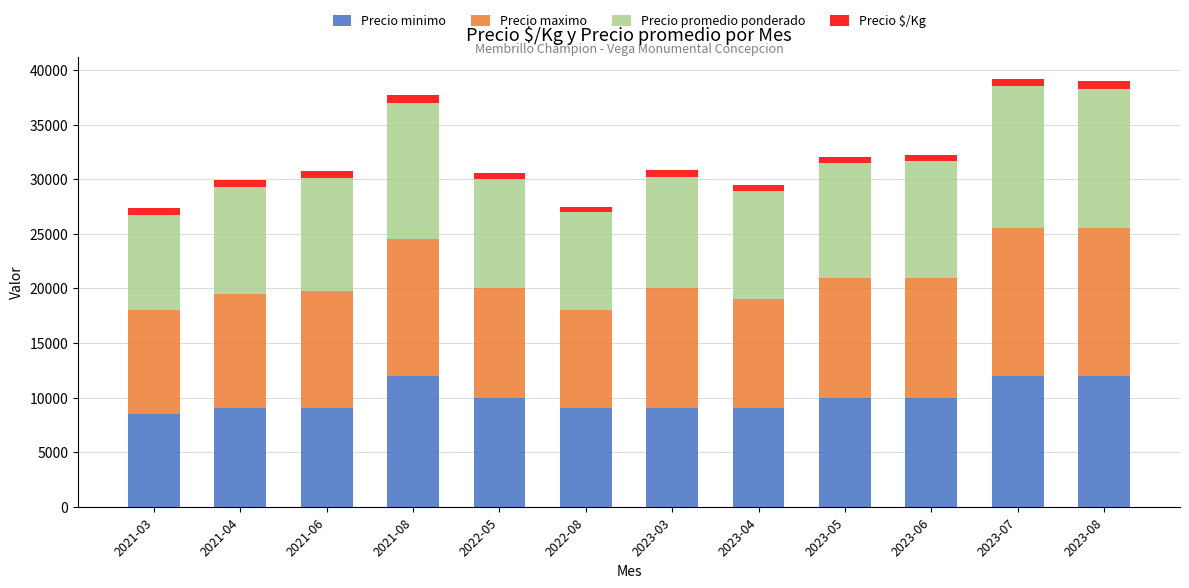

What is the total value across all series at 2022-08?

27489